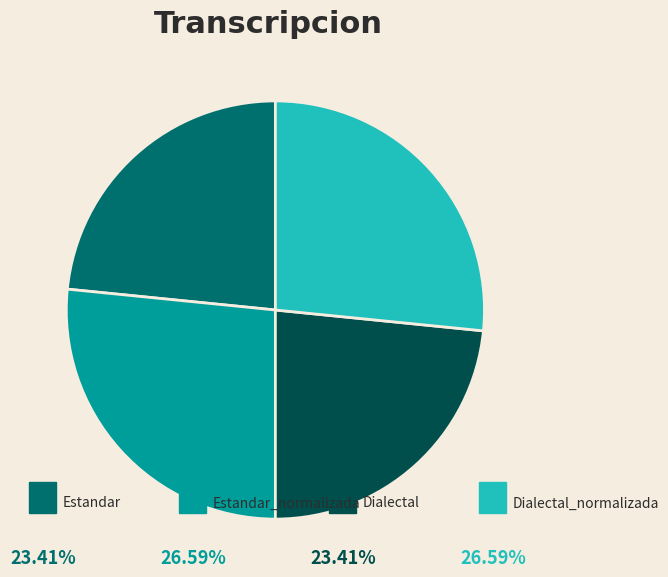

Does any single category account for the majority?

No